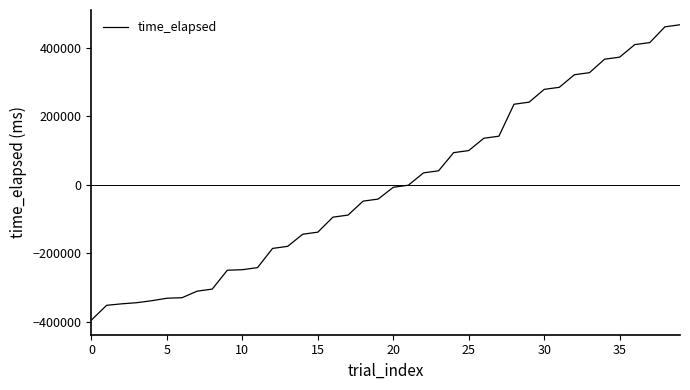

What is the difference between the maximum and minimum values?

860855.0